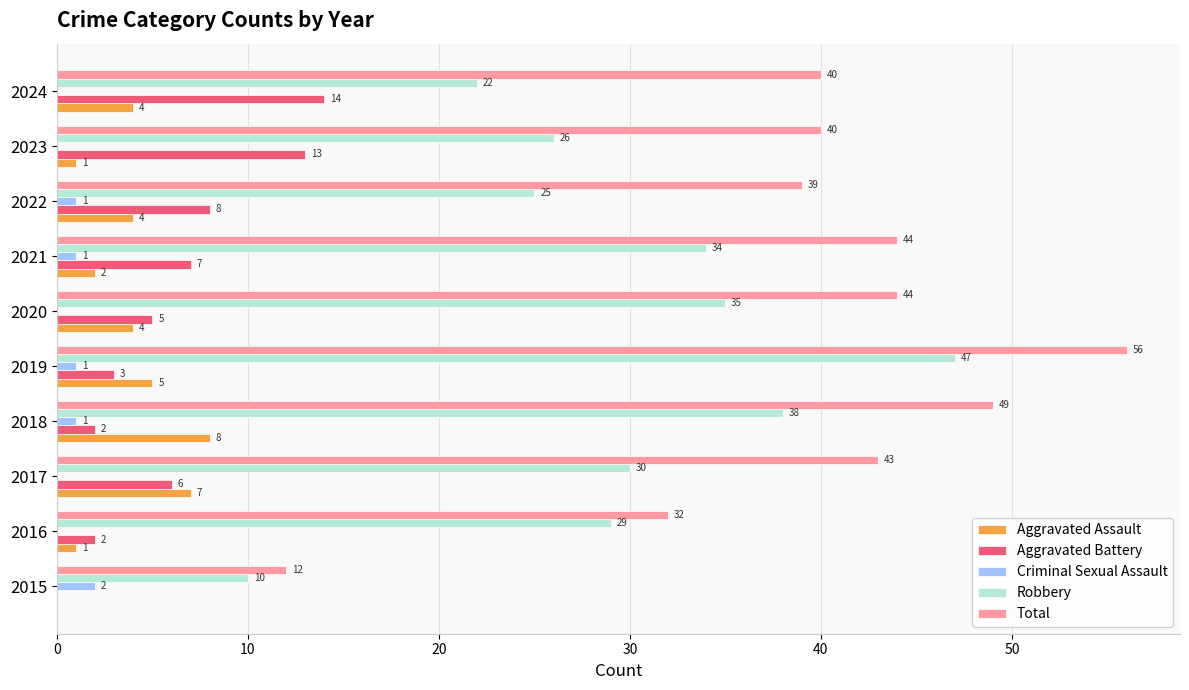

What is the sum of the Aggravated Battery values at 2024 and 2020?

19